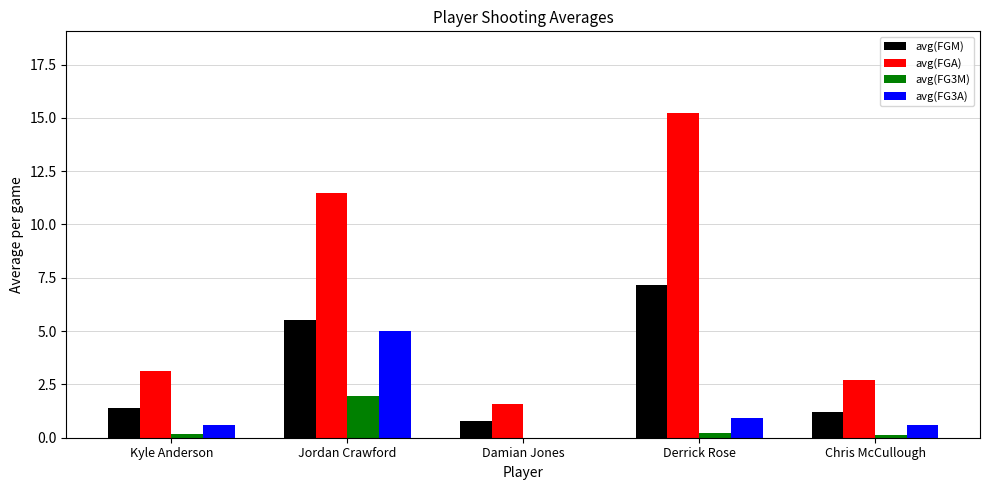

What is the maximum value for avg(FGA)?

15.2